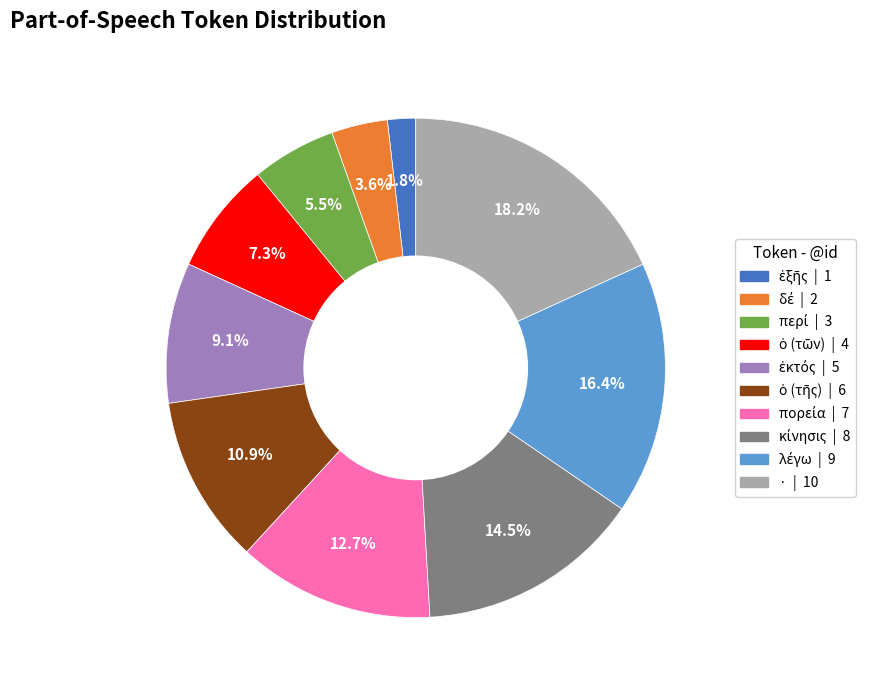

Does any single category account for the majority?

No